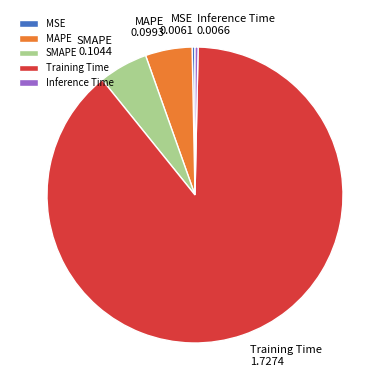

Is it true that Inference Time is 0% of the pie?

True